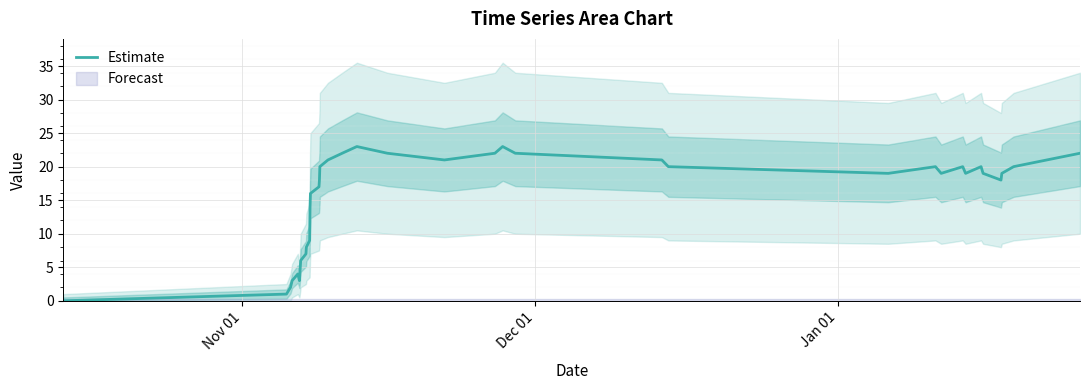

True or false: the data has more than 0 interior local peaks.

True